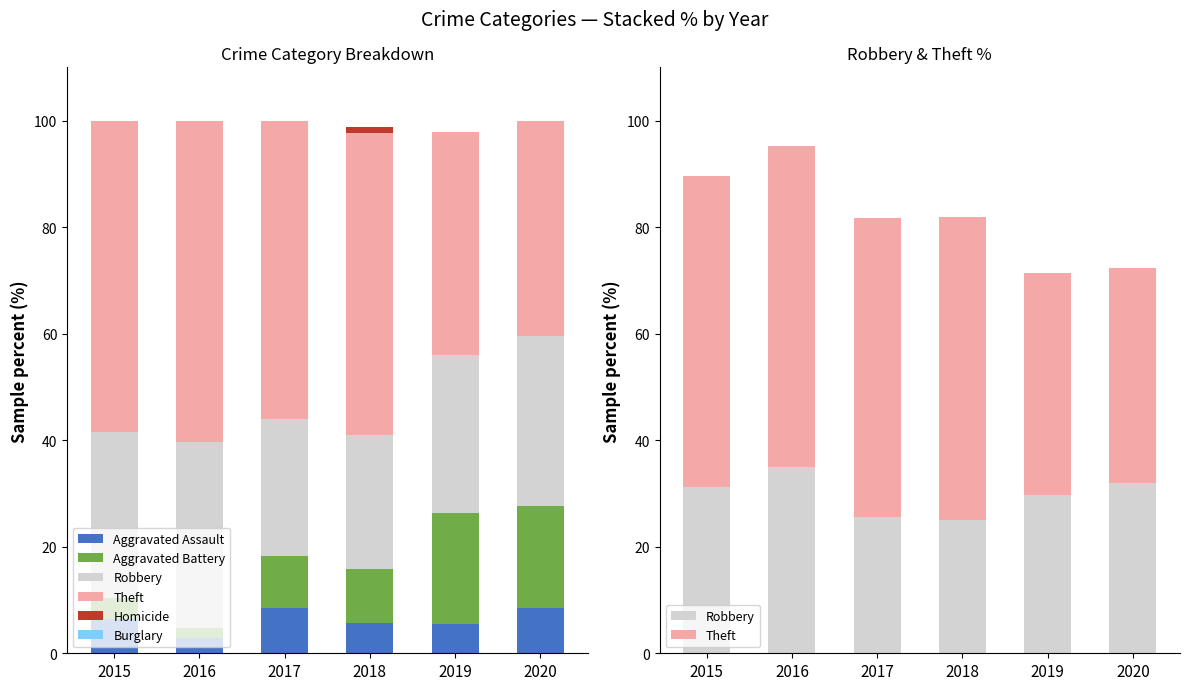

What is the greatest value displayed?

60.4